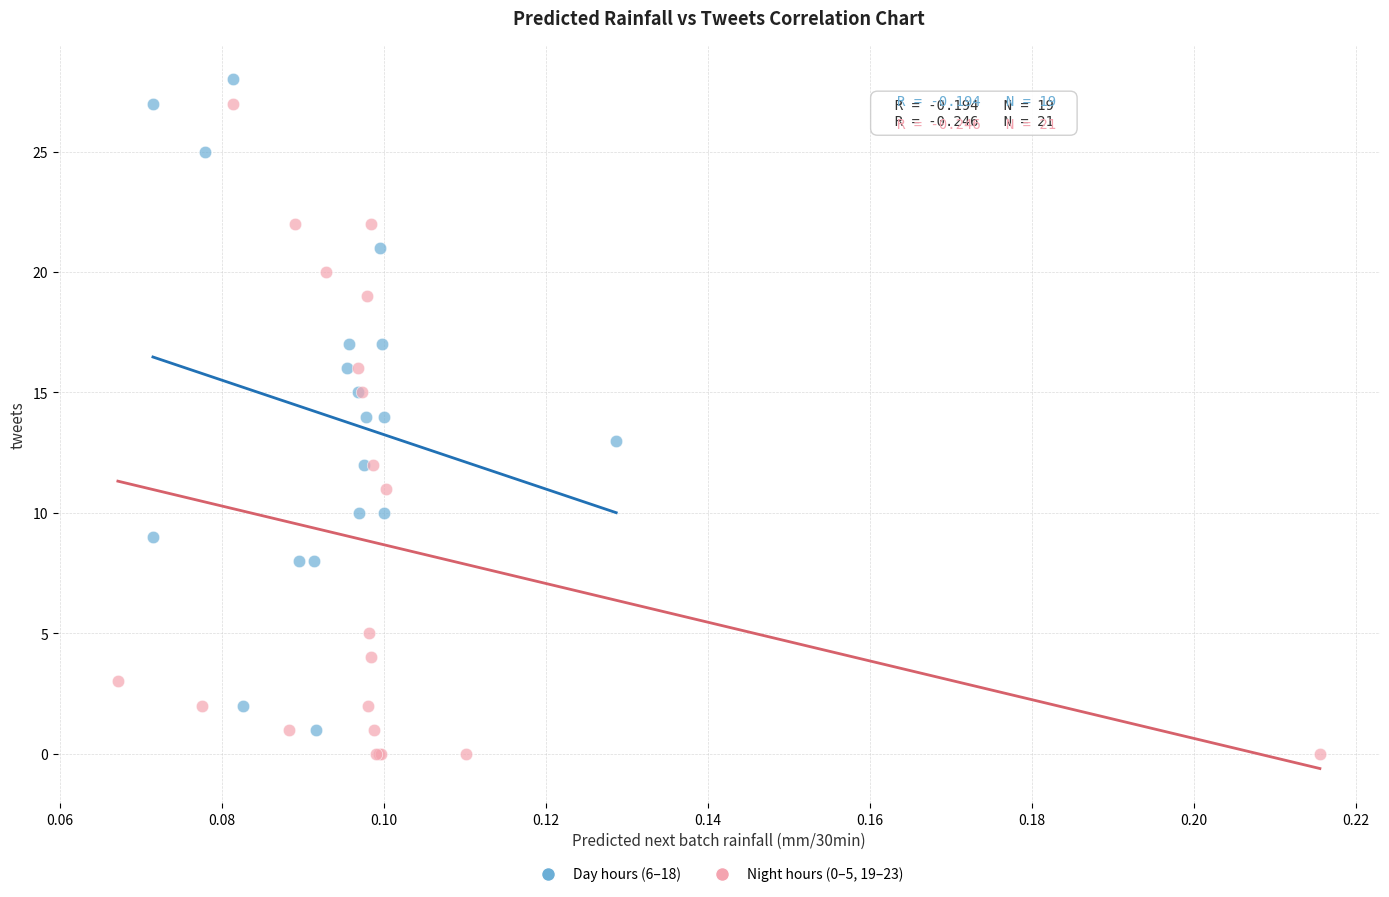

What are all the series names shown in the legend?

Day hours (6–18), Night hours (0–5, 19–23)